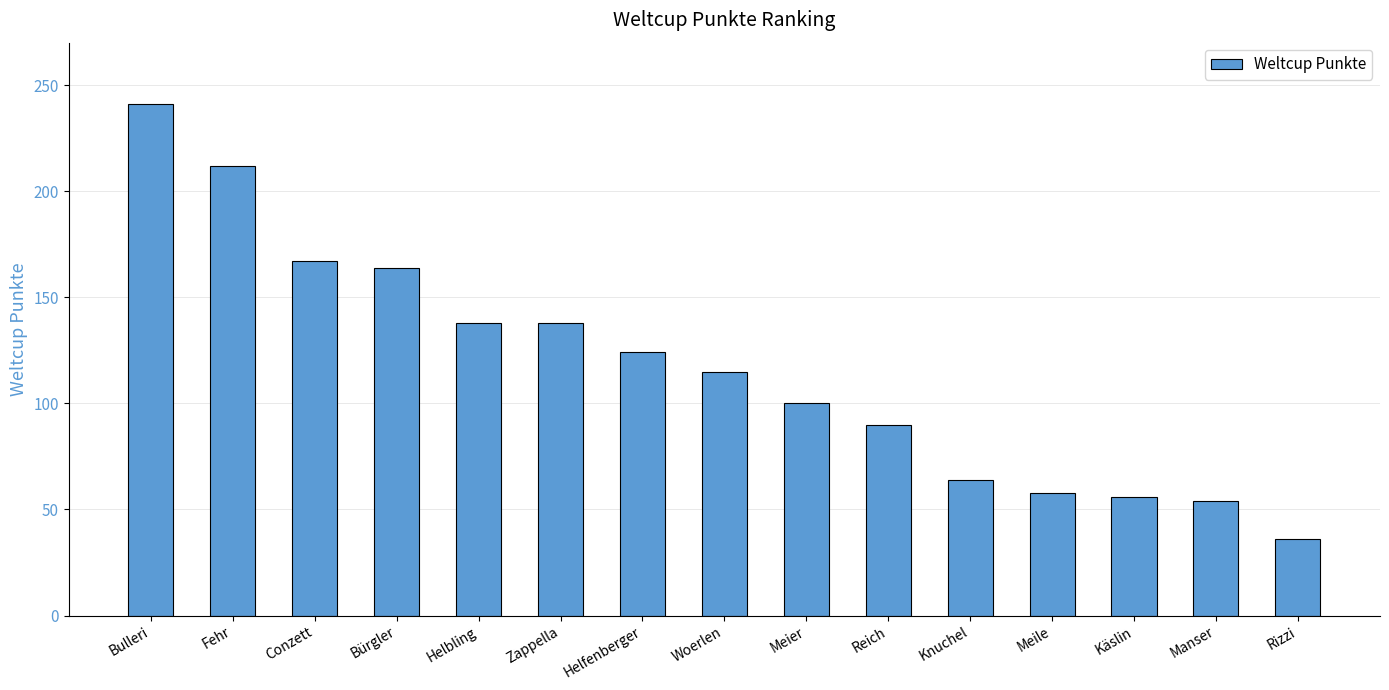

Reading left to right, extract all data points from this chart.

241	212	167	164	138	138	124	115	100	90	64	58	56	54	36